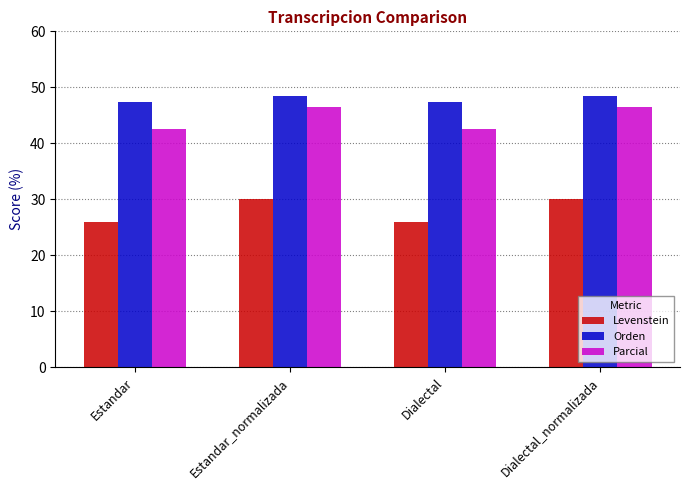

How many series are shown in this chart?

3